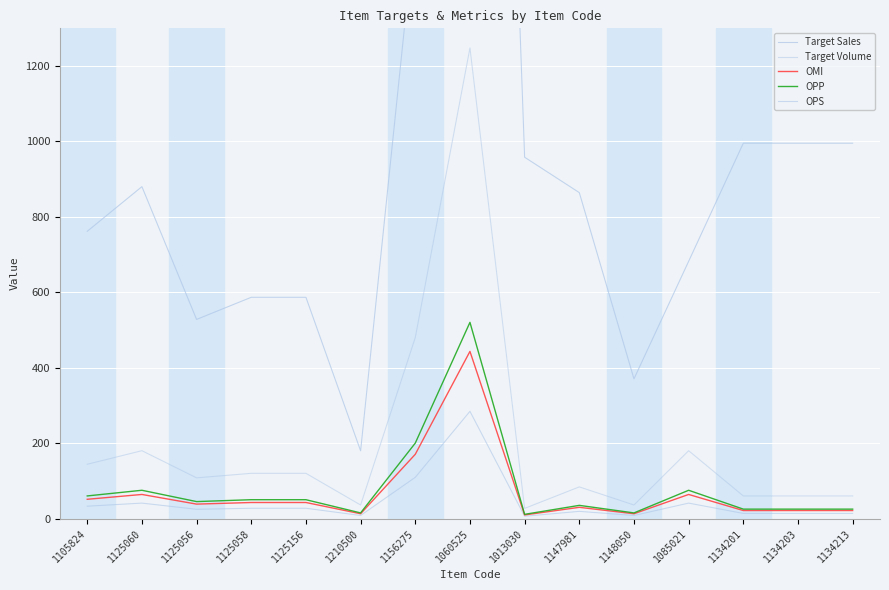

At which category does OPS reach its first local peak?

1125060